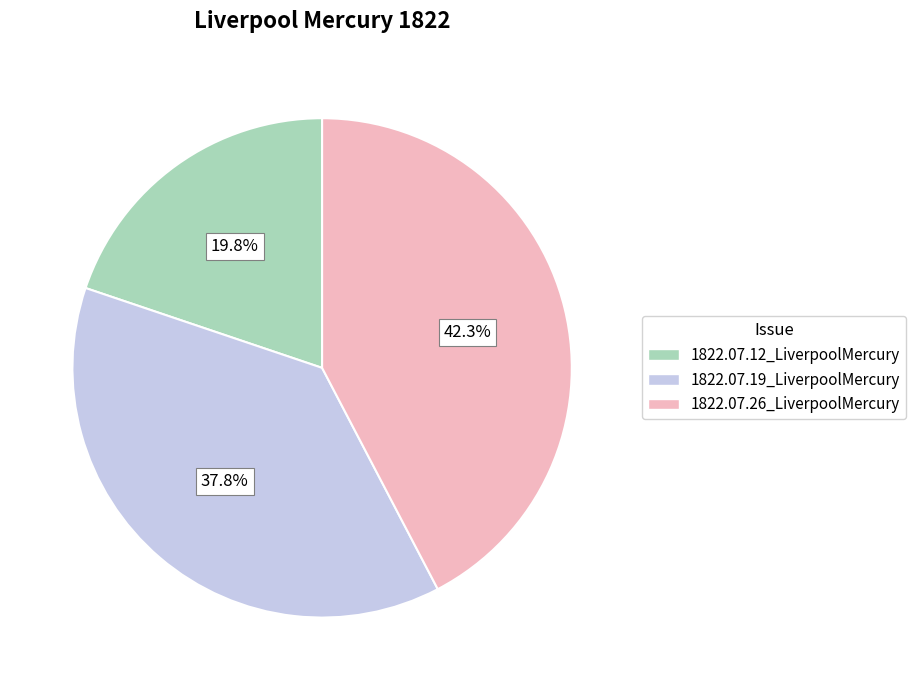

What is the total percentage of 1822.07.12_LiverpoolMercury and 1822.07.26_LiverpoolMercury?

62.2%